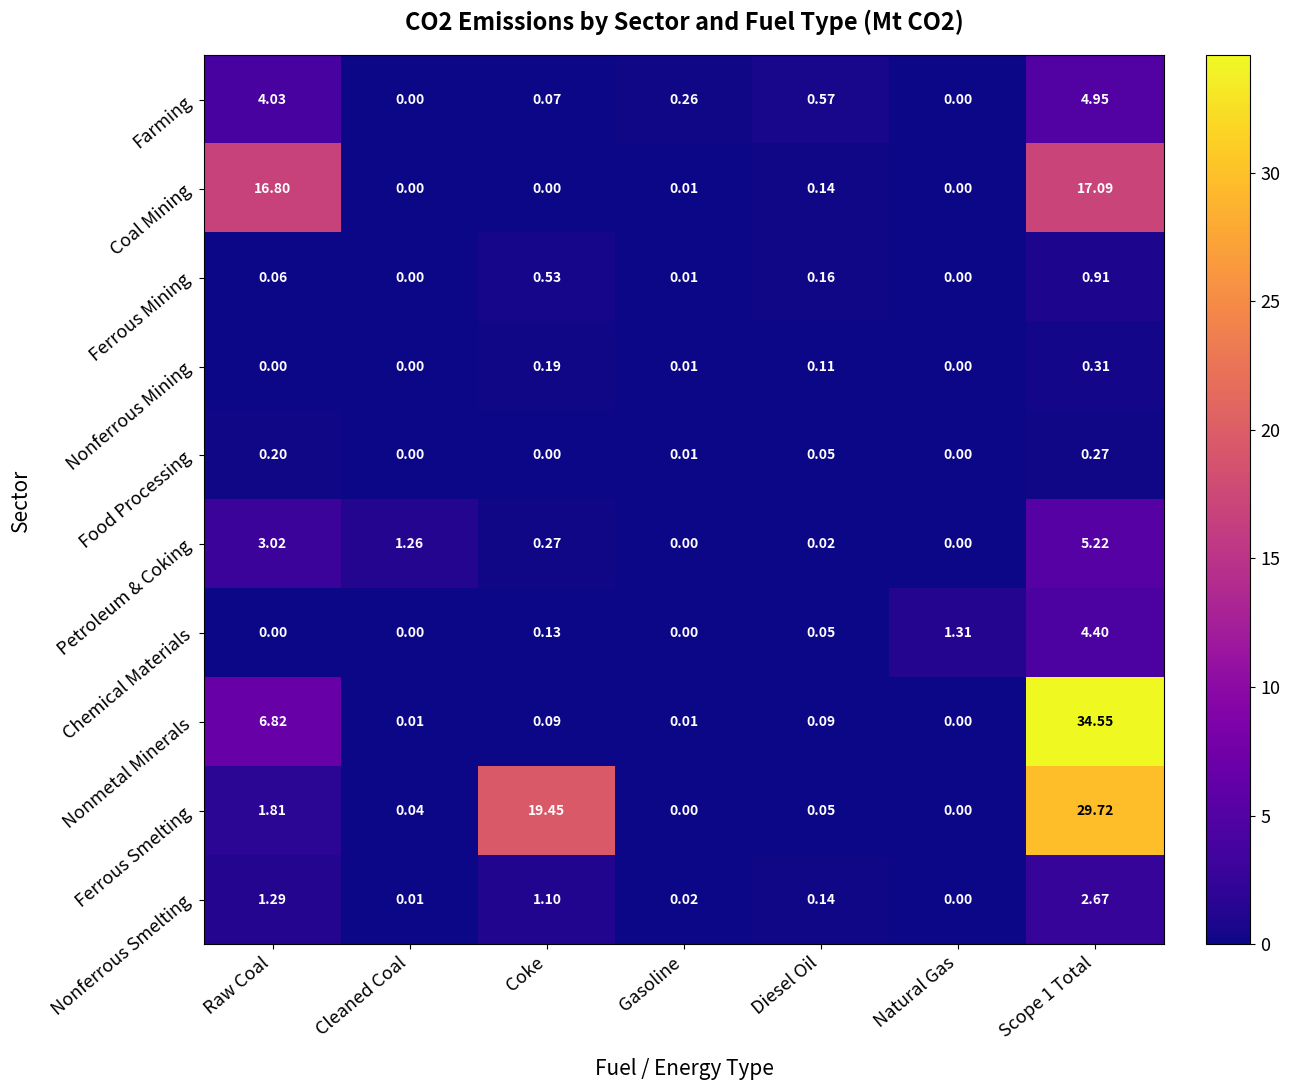

List the series in order of their peak value, lowest first.

Food Processing, Nonferrous Mining, Ferrous Mining, Nonferrous Smelting, Chemical Materials, Farming, Petroleum & Coking, Coal Mining, Ferrous Smelting, Nonmetal Minerals